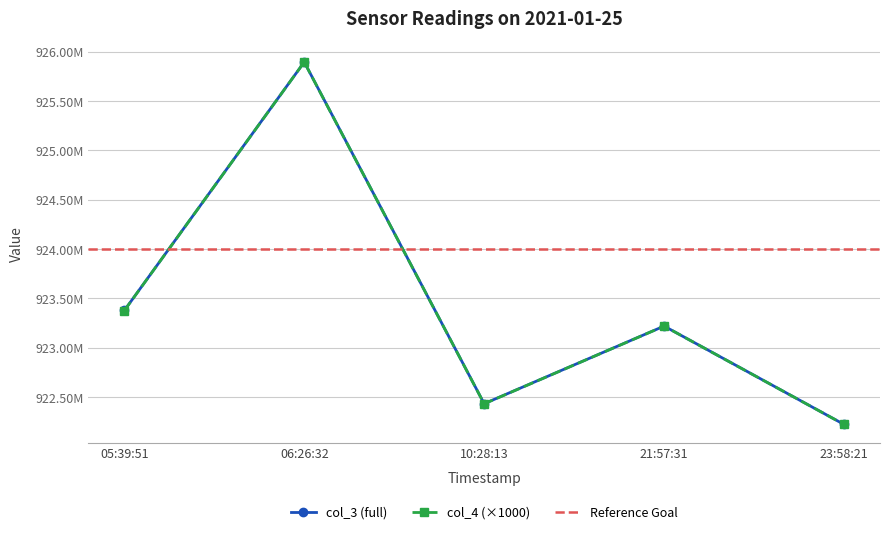

What is the difference between the maximum and minimum values in the col_3 series?

3671453